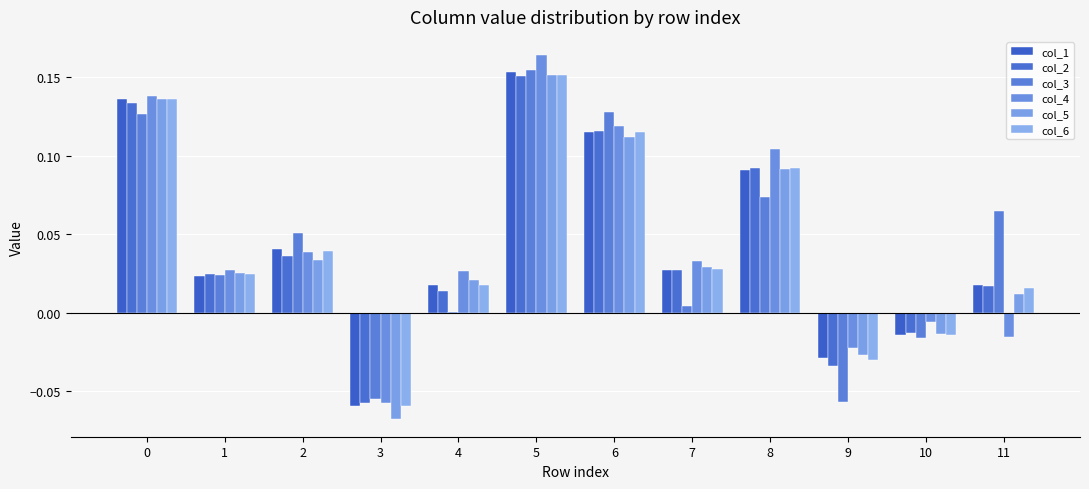

How many values in col_5 are above zero?

9